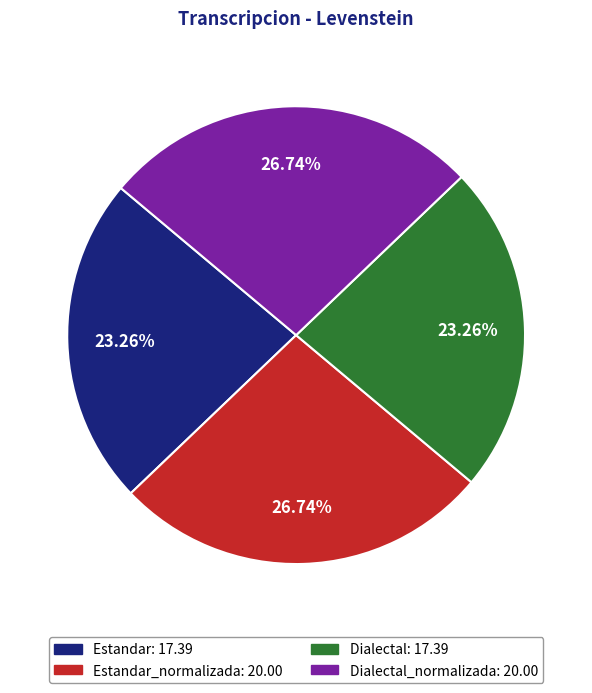

Does any single category account for the majority?

No